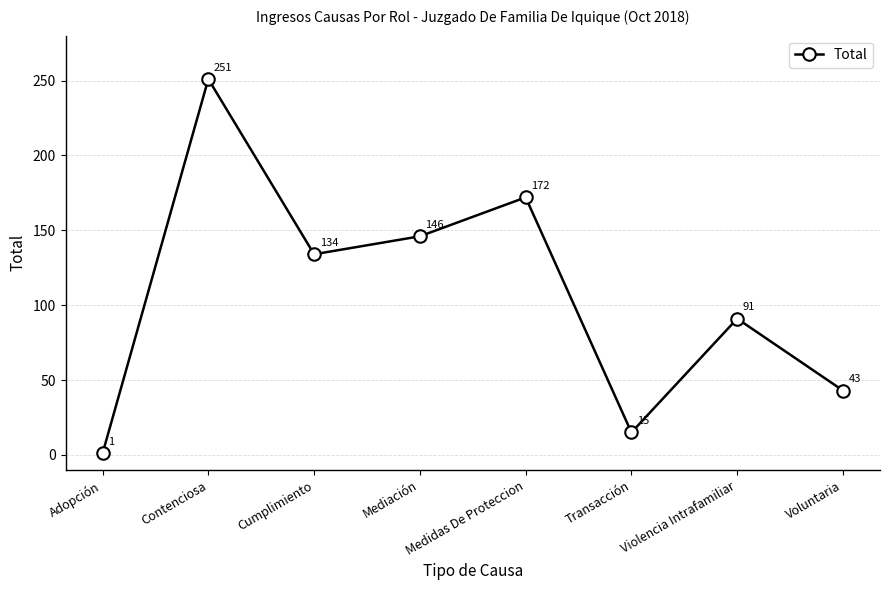

Reading left to right, list all the values displayed in this chart.

1	251	134	146	172	15	91	43